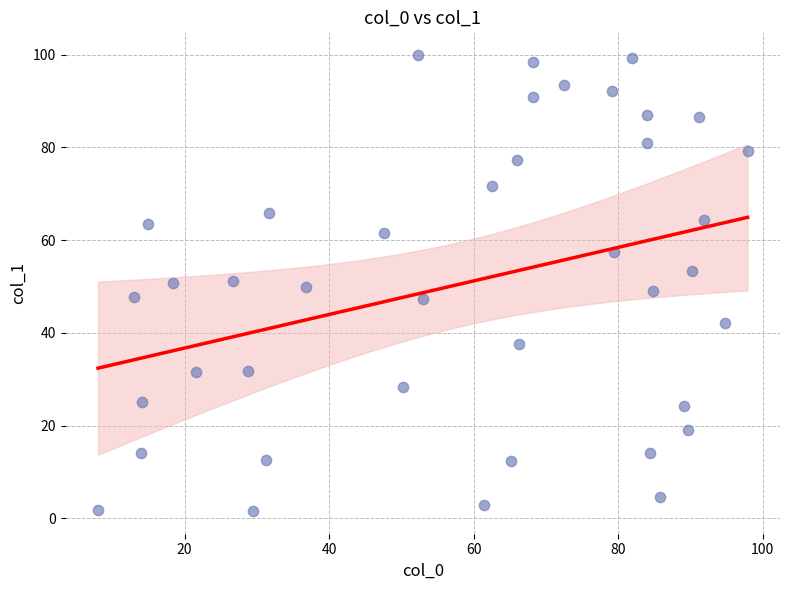

What is the range of X values (max minus min)?

89.9